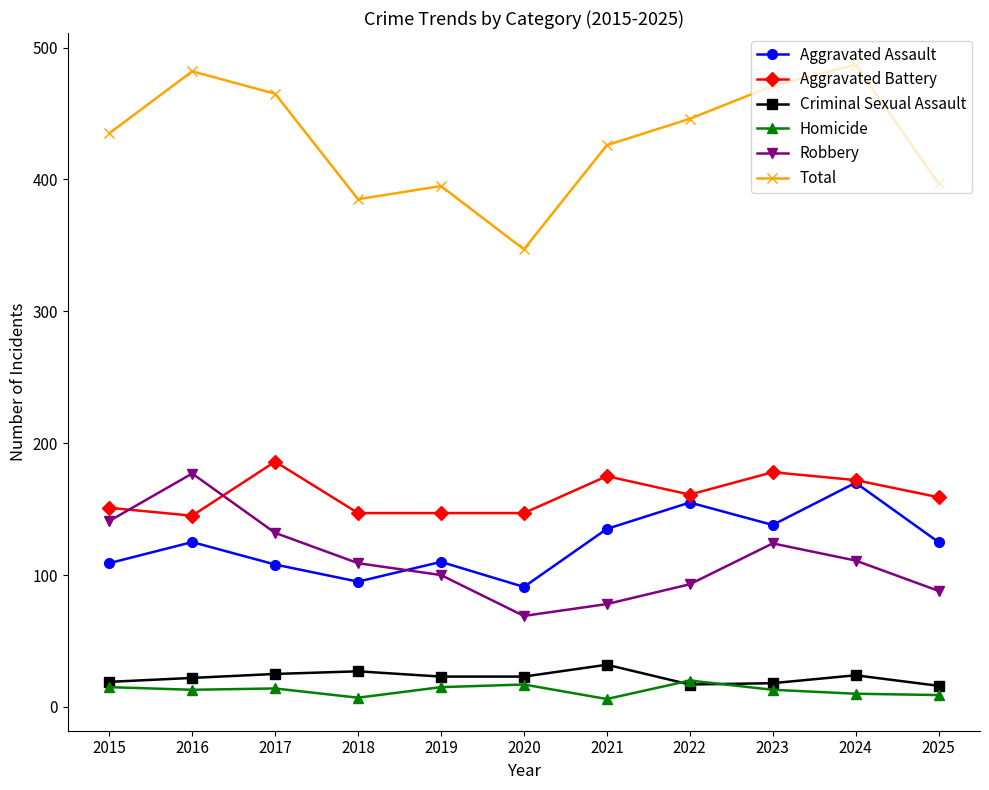

Between 2017 and 2020, which series saw the biggest shift?

Total